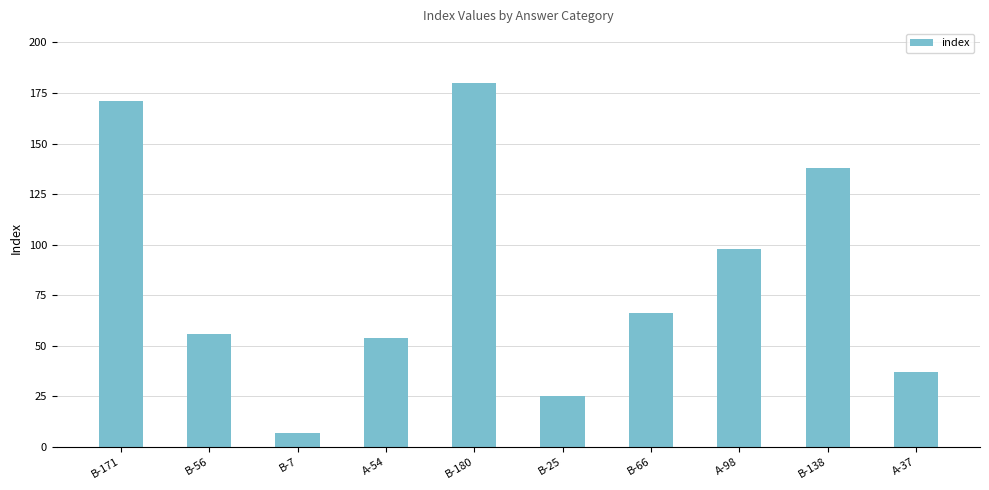

How many categories are shown in the chart?

10